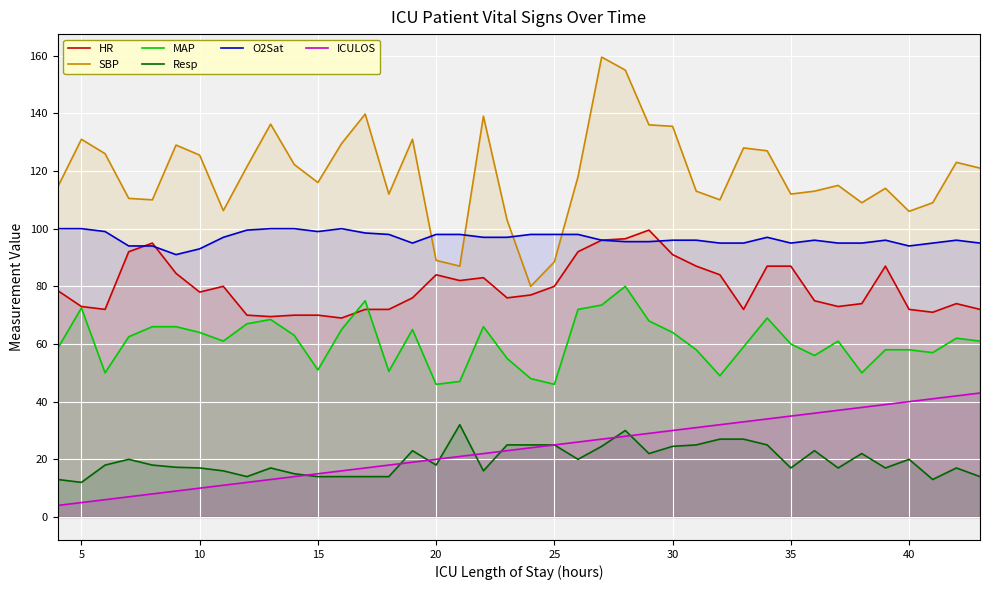

Which series has the largest total across all categories?

SBP